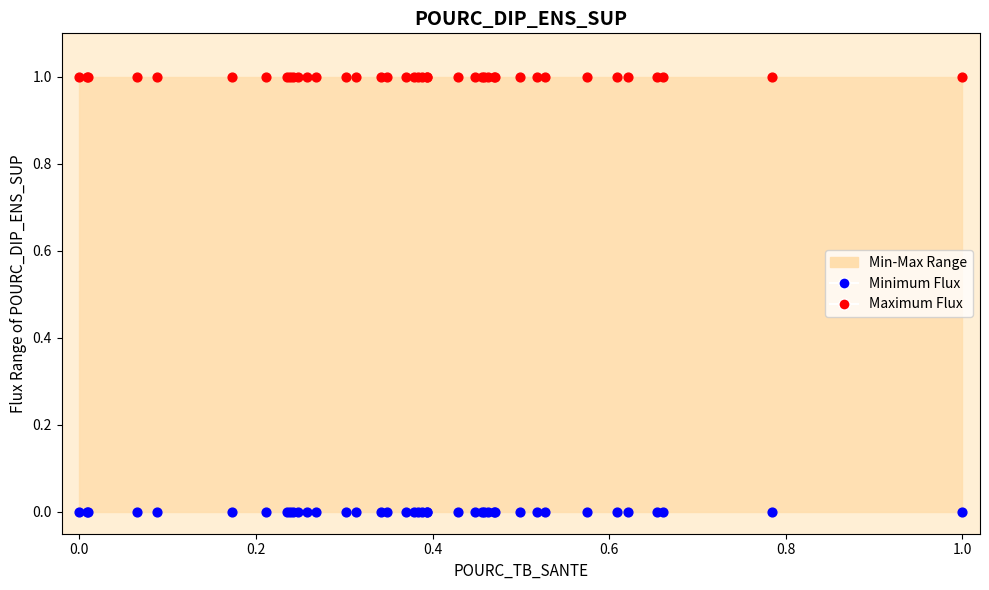

Which series contains the lowest Y value?

Minimum Flux